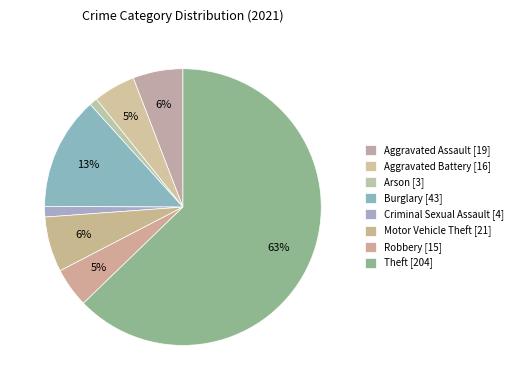

How many slices are in this pie chart?

8